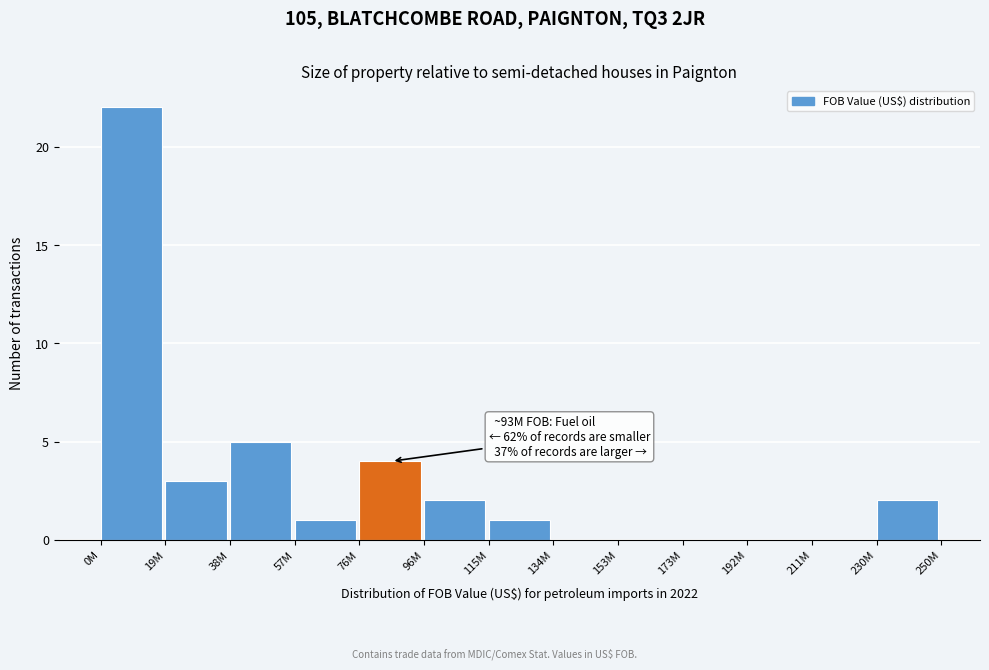

Reading right to left, transcribe all the data shown in this chart.

230M=2	211M=0	192M=0	173M=0	153M=0	134M=0	115M=1	96M=2	76M=4	57M=1	38M=5	19M=3	0M=22